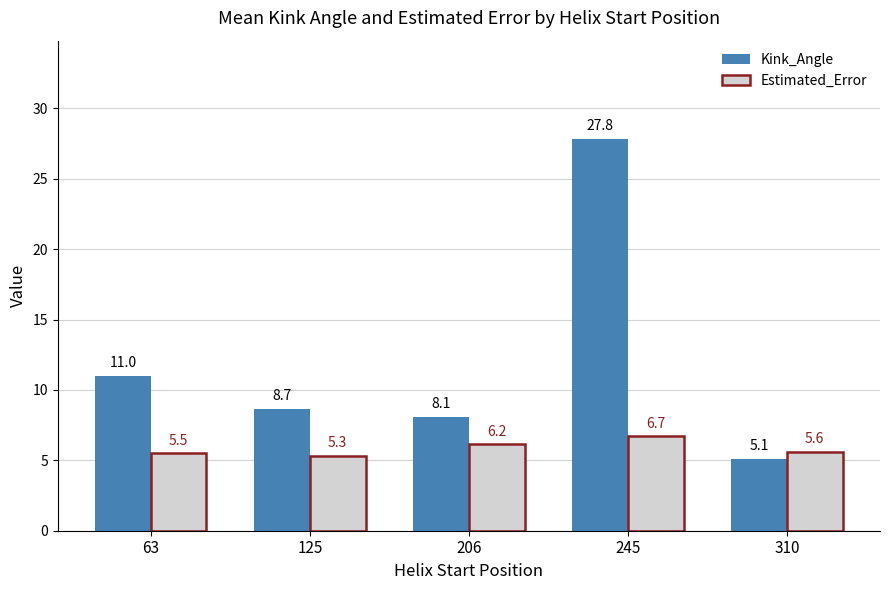

What is the value of the Kink_Angle bar at the 1st from the left?

11.0